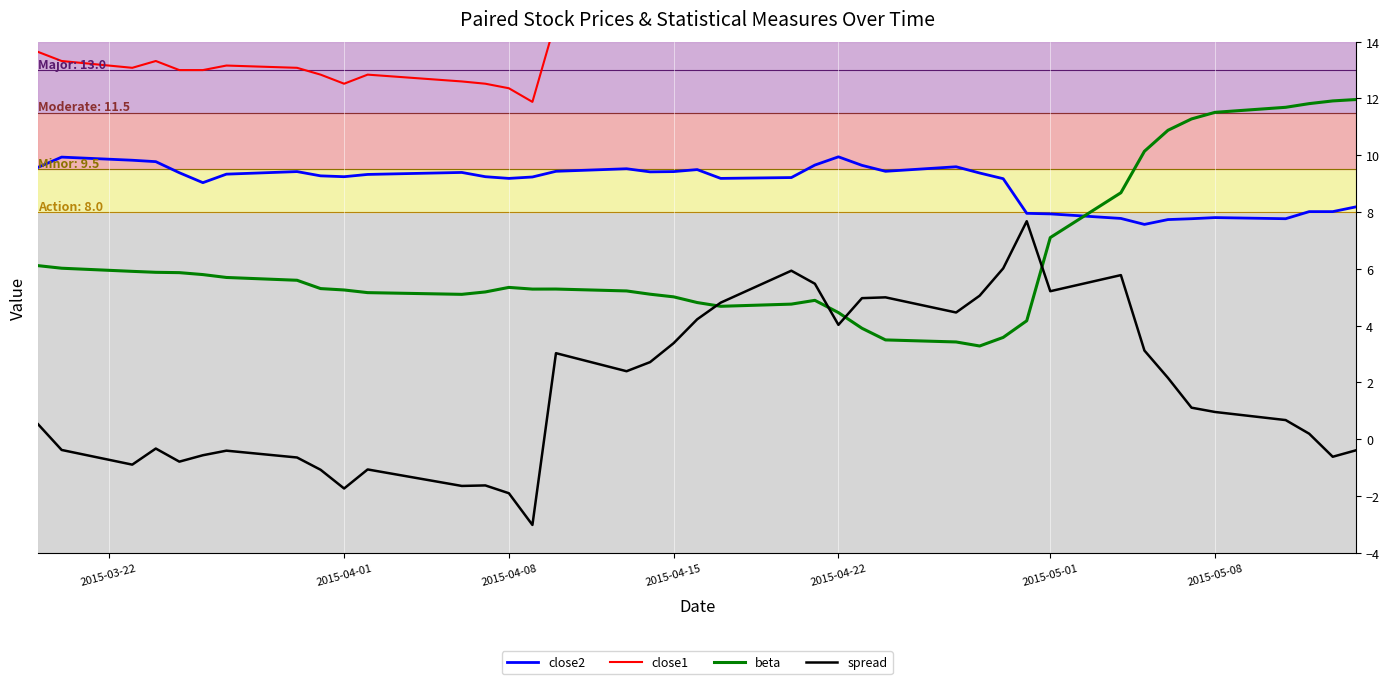

True or false: close2 and beta cross at least once.

True